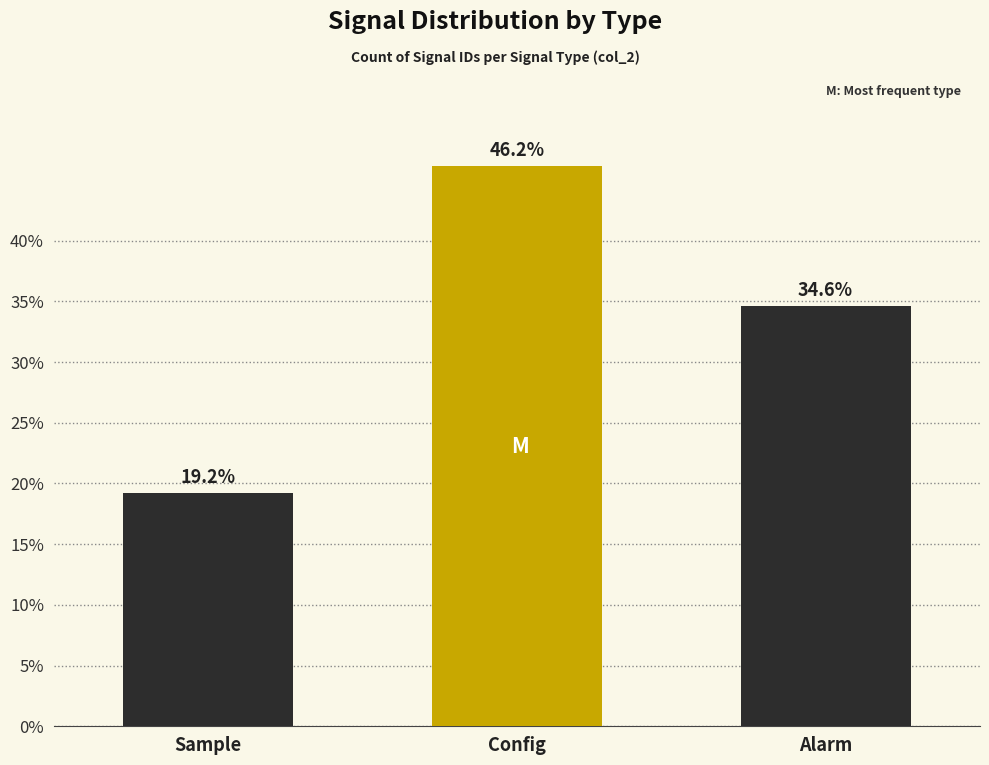

Reading right to left, list all the values displayed in this chart.

34.6	46.2	19.2